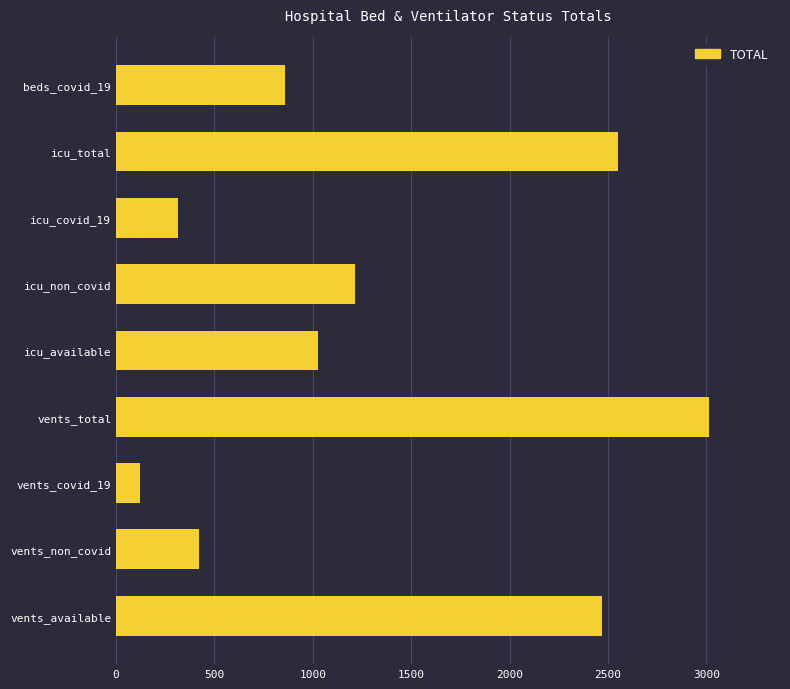

Which has a higher value, vents_covid_19 or icu_non_covid?

icu_non_covid